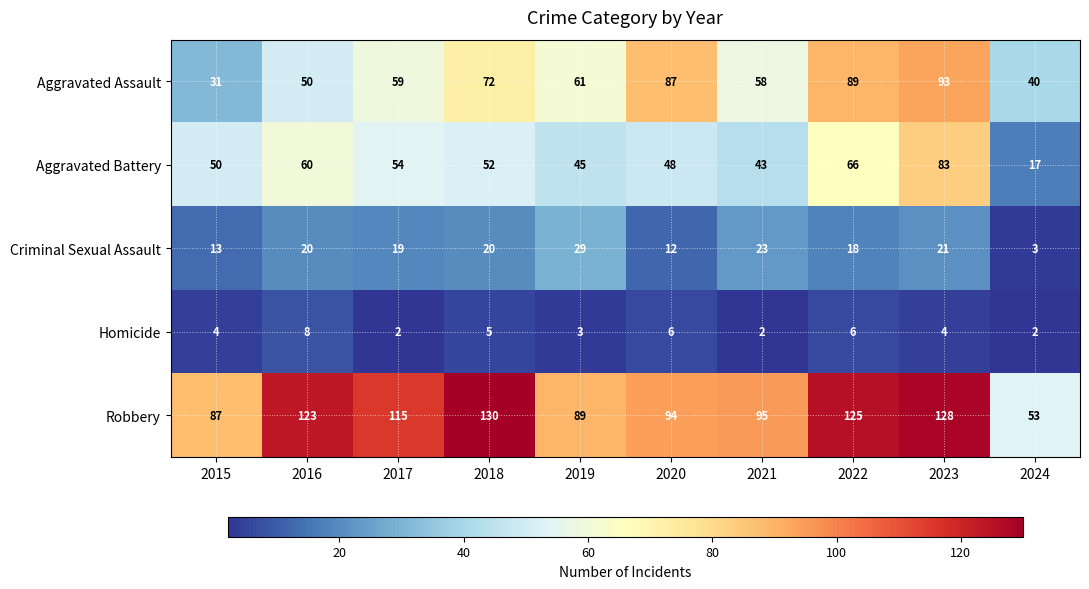

At which category is the sum across all series the highest?

2023